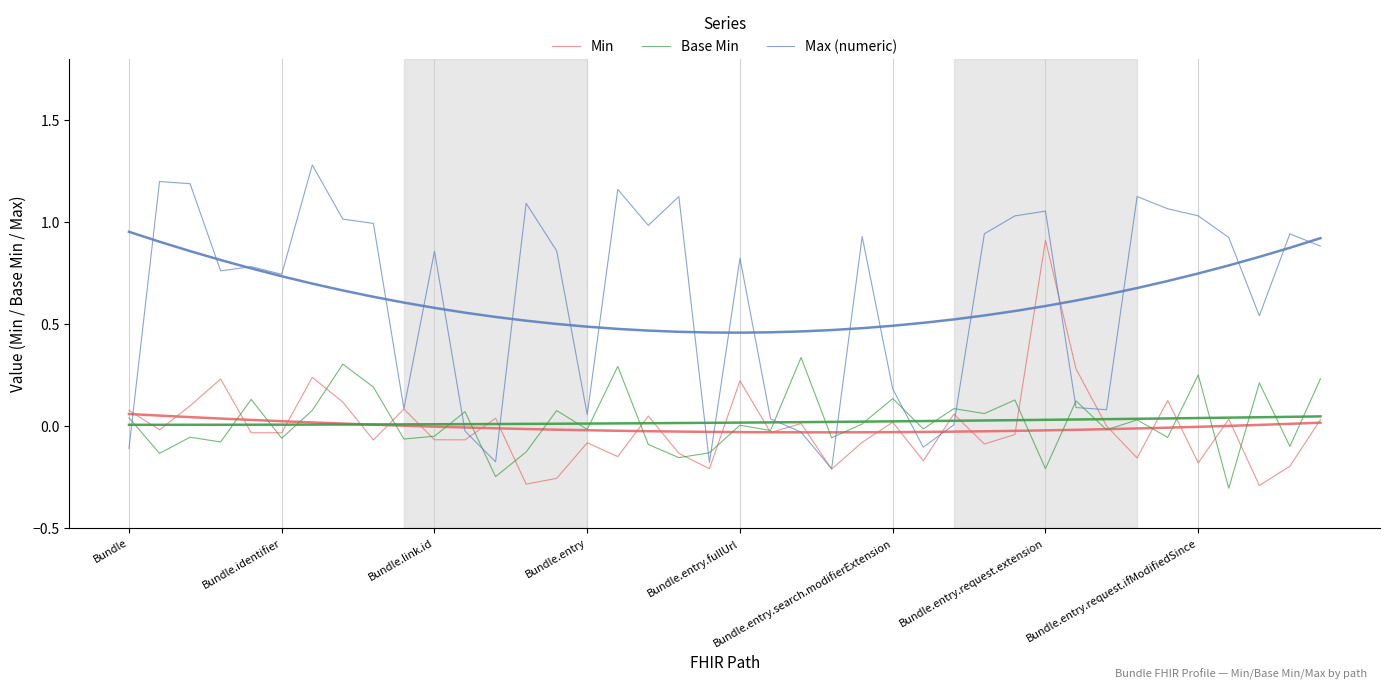

What is the value of the Max (numeric) point at the 17th from the left?

1.2